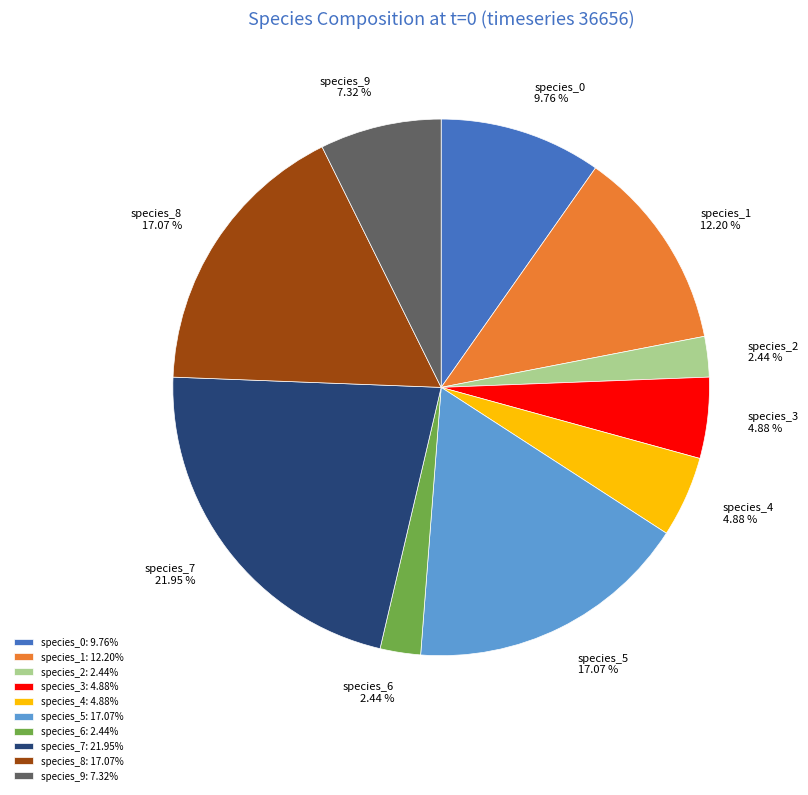

Between species_7 and species_9, which is larger?

species_7